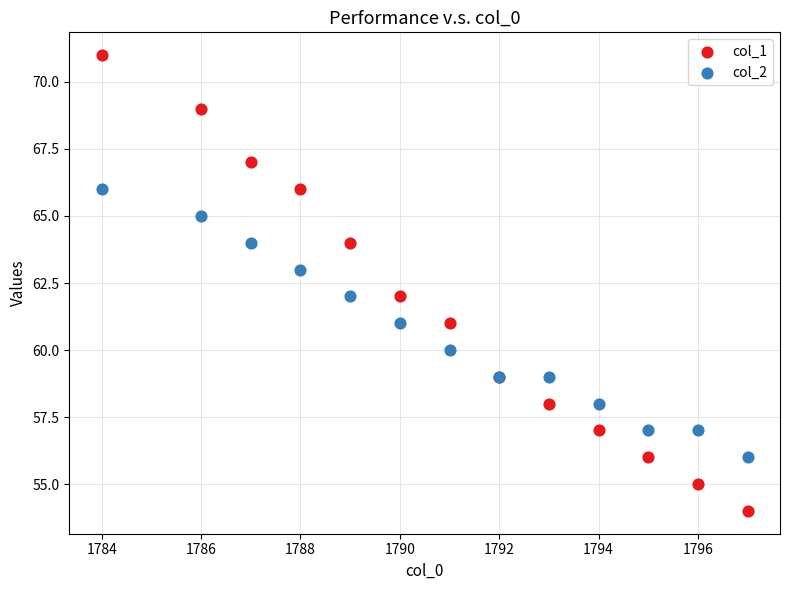

Which series reaches the minimum Y coordinate?

col_1